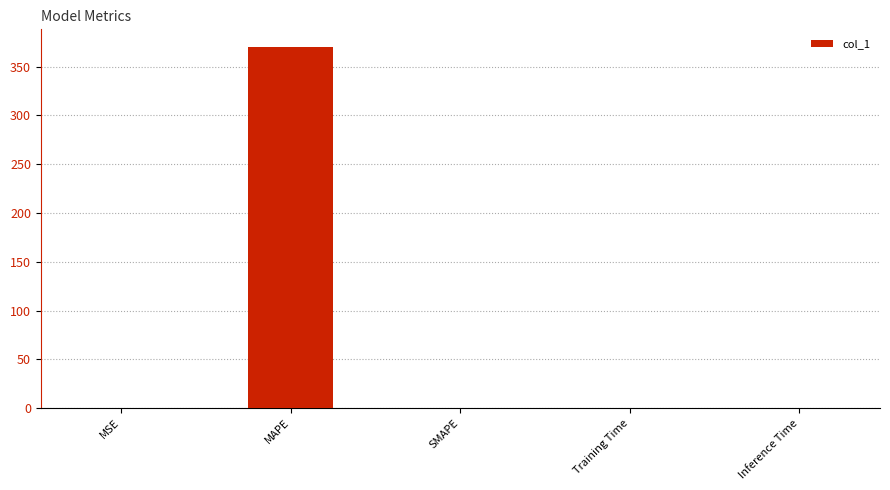

Which category has the highest value across all series?

MAPE